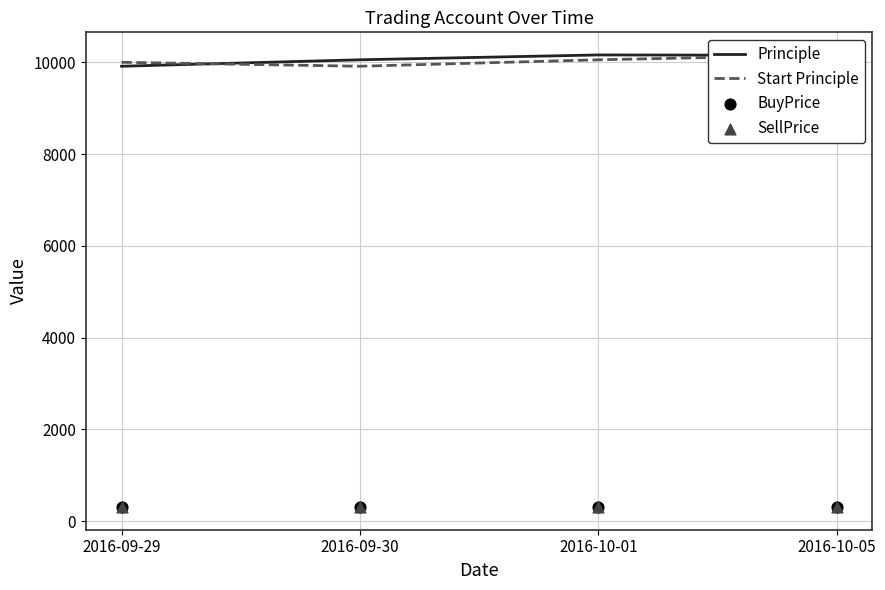

Which series has the widest spread of Y values?

Principle